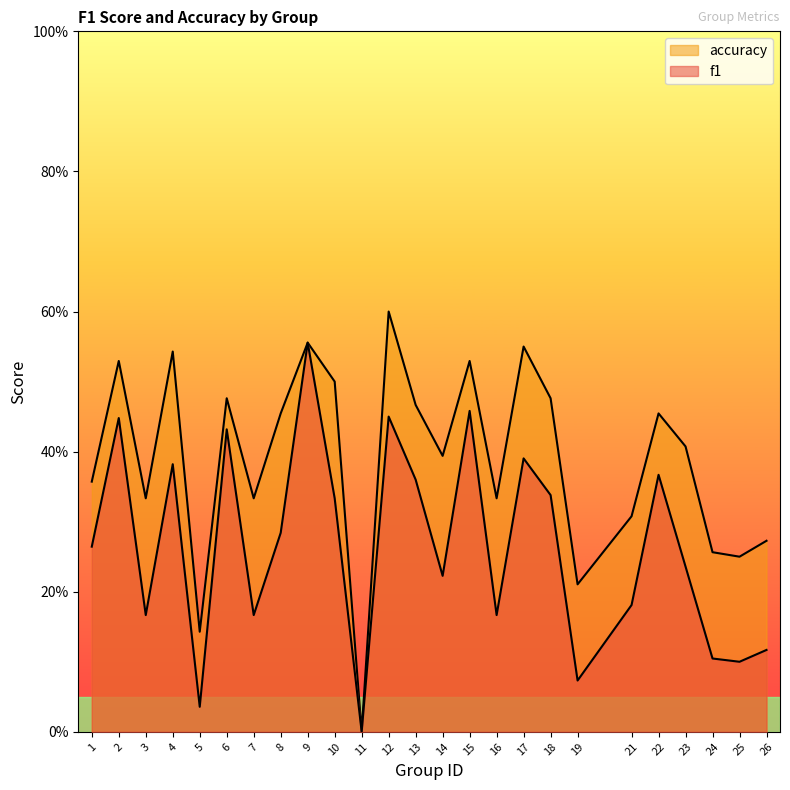

Which series changed the most between 12 and 17?

f1